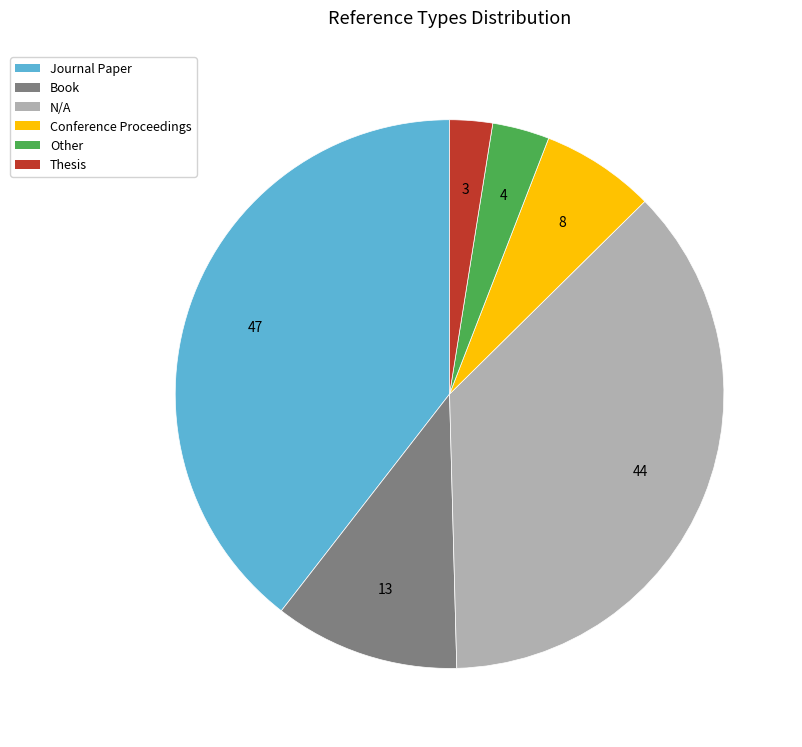

Which category has the biggest portion of the pie?

Journal Paper